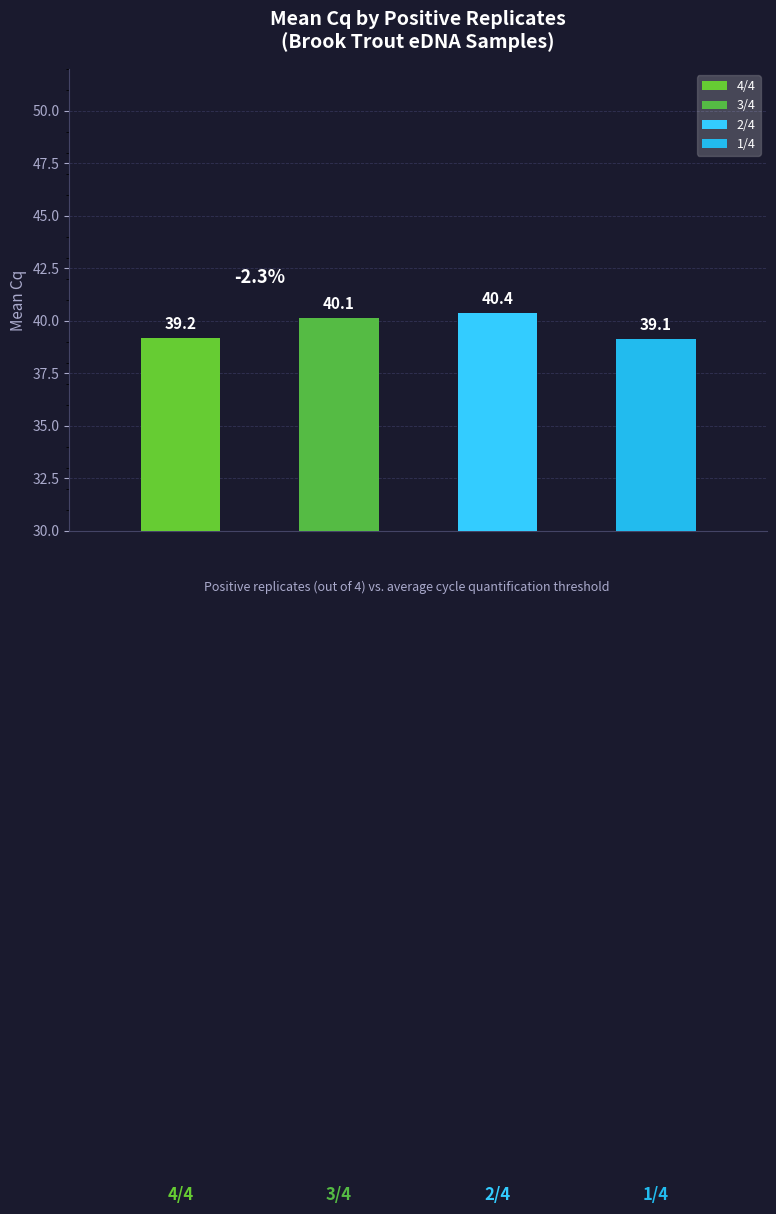

What is the maximum value shown in the chart?

40.4